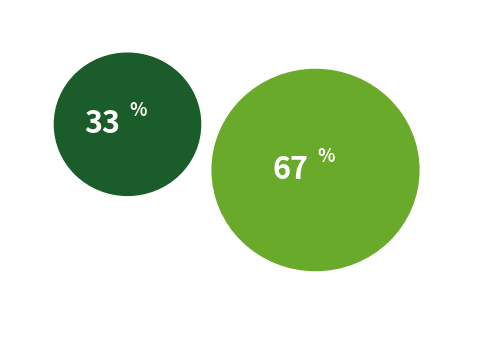

Does any single category account for the majority?

Yes